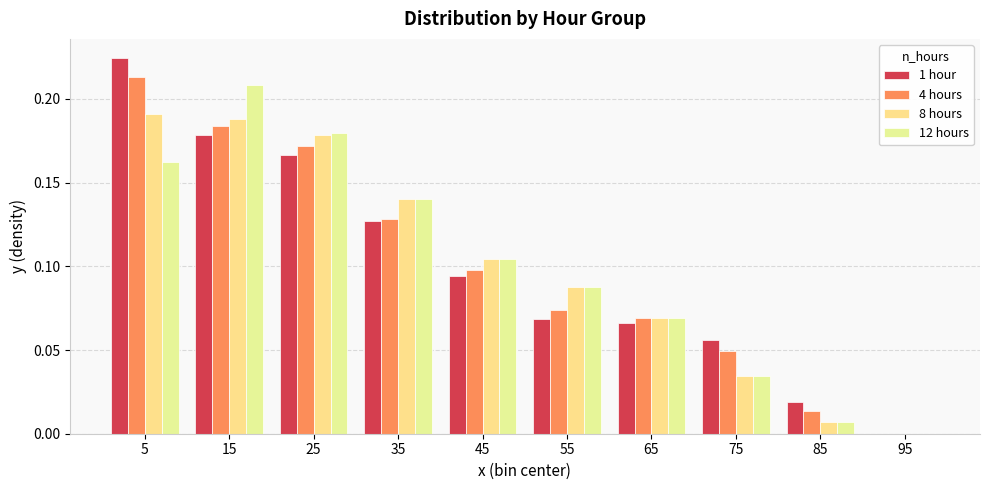

What is the average value of the 8 hours series?

0.1